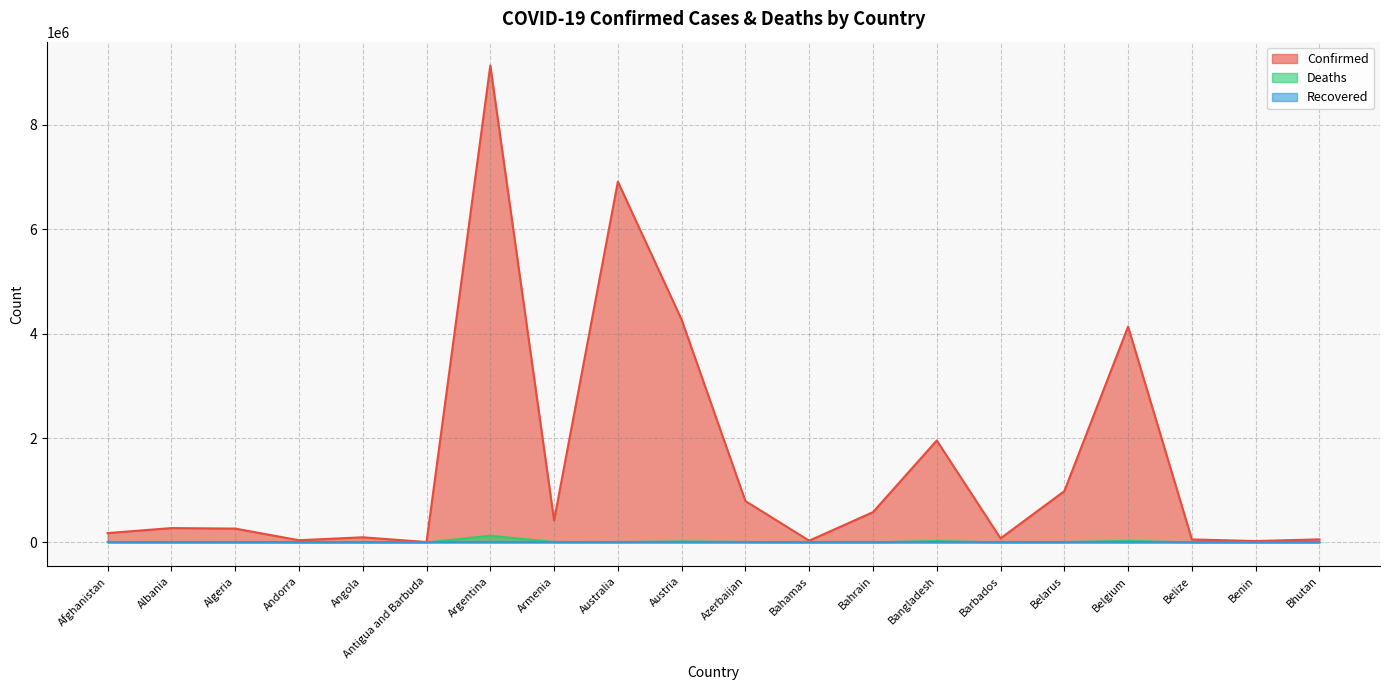

Which category has the lowest value in the Confirmed series?

Antigua and Barbuda